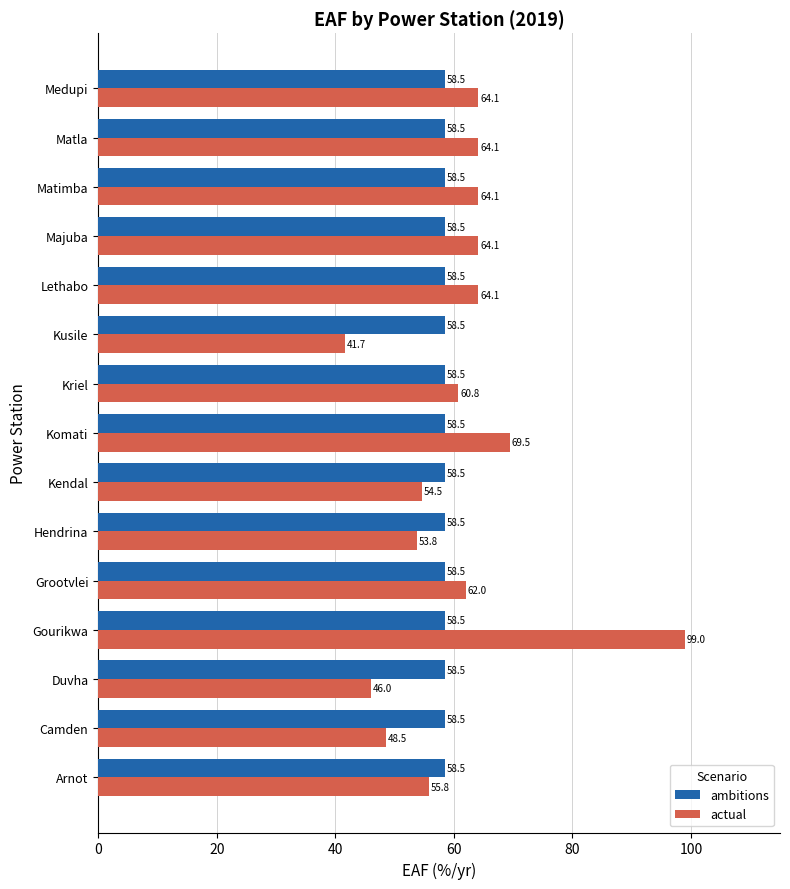

List the series in order of their overall mean, highest first.

actual, ambitions